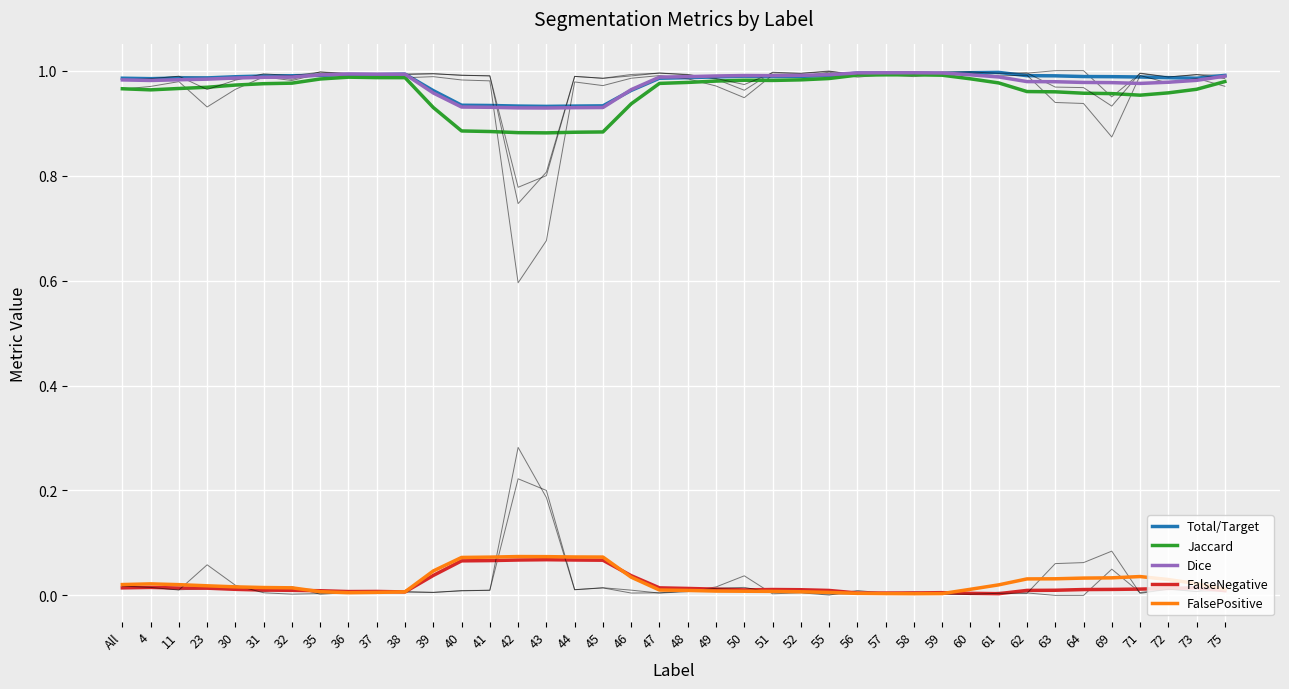

How many lines are shown in the chart?

5